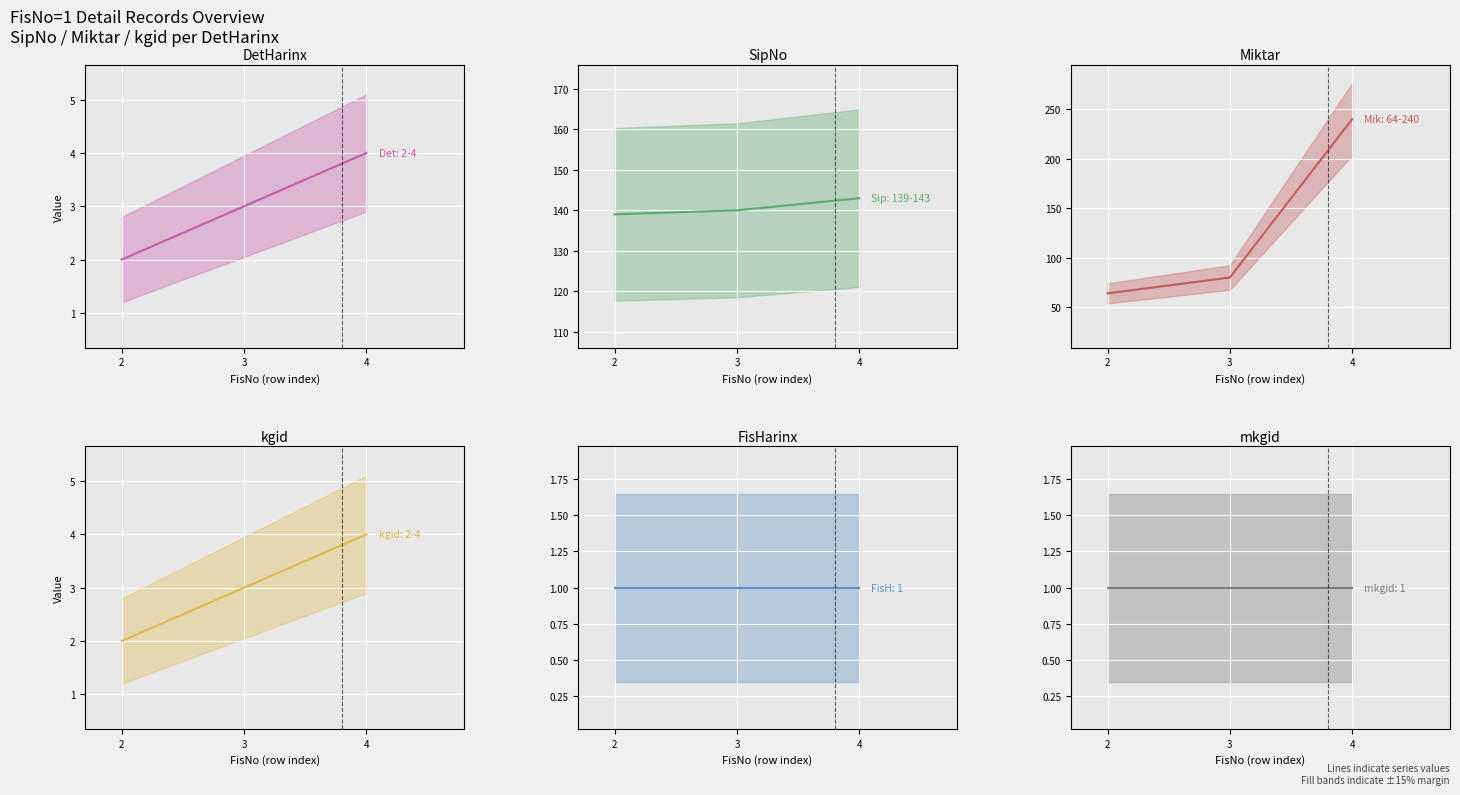

Reading left to right, extract all data points from this chart.

DetHarinx: 2	3	4
SipNo: 139	140	143
Miktar: 64	80	240
kgid: 2	3	4
FisHarinx: 1	1	1
mkgid: 1	1	1